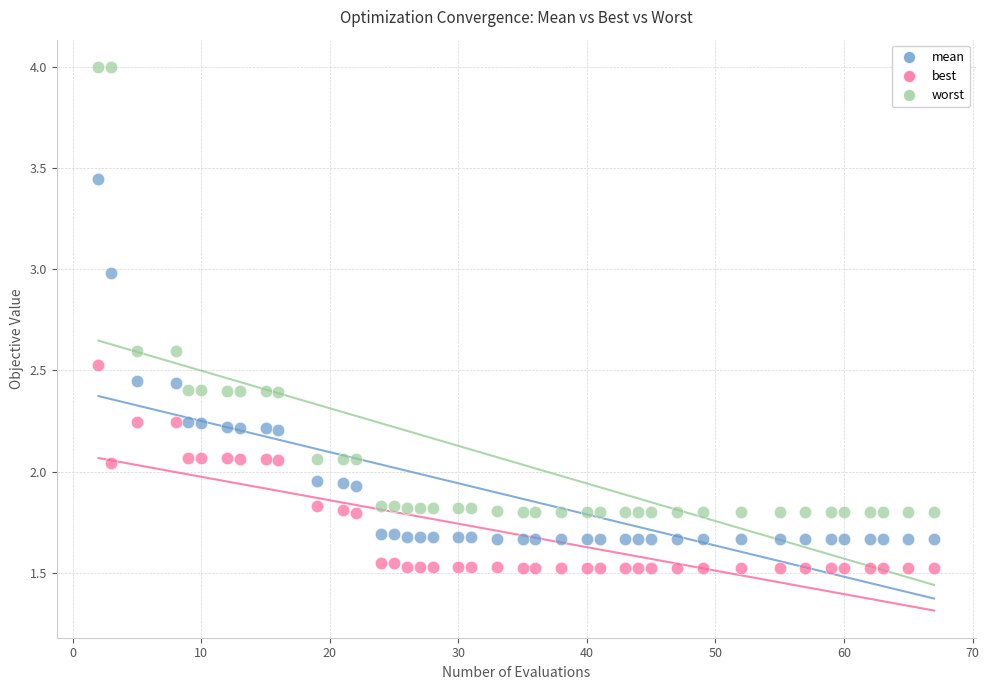

What are all the series names shown in the legend?

mean, best, worst